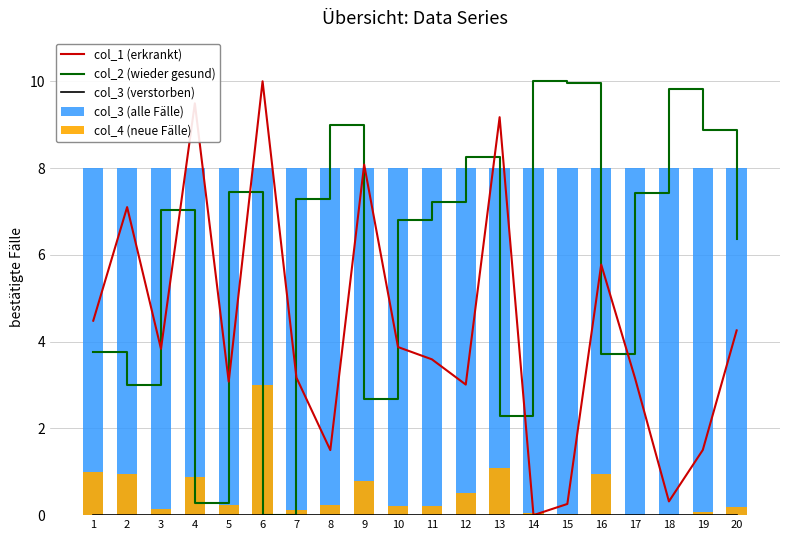

Which has a higher value, 6 or 3?

6